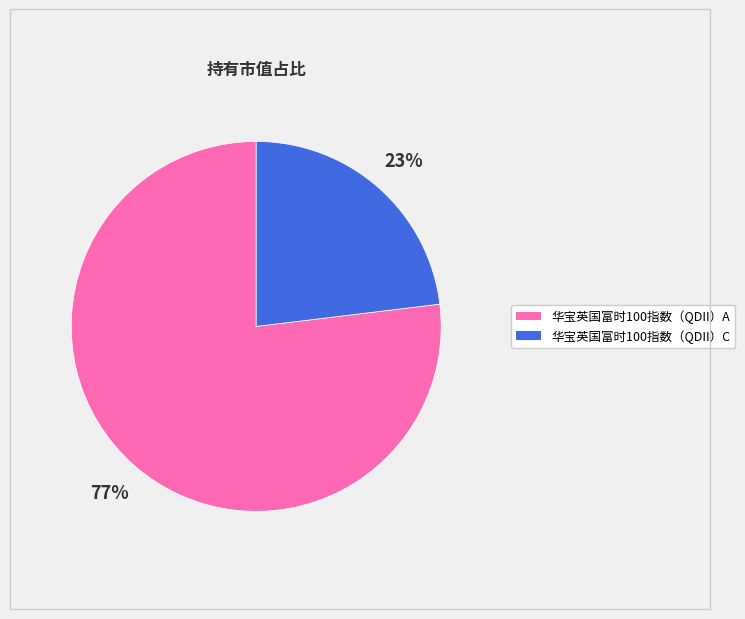

How many segments does this pie chart have?

2